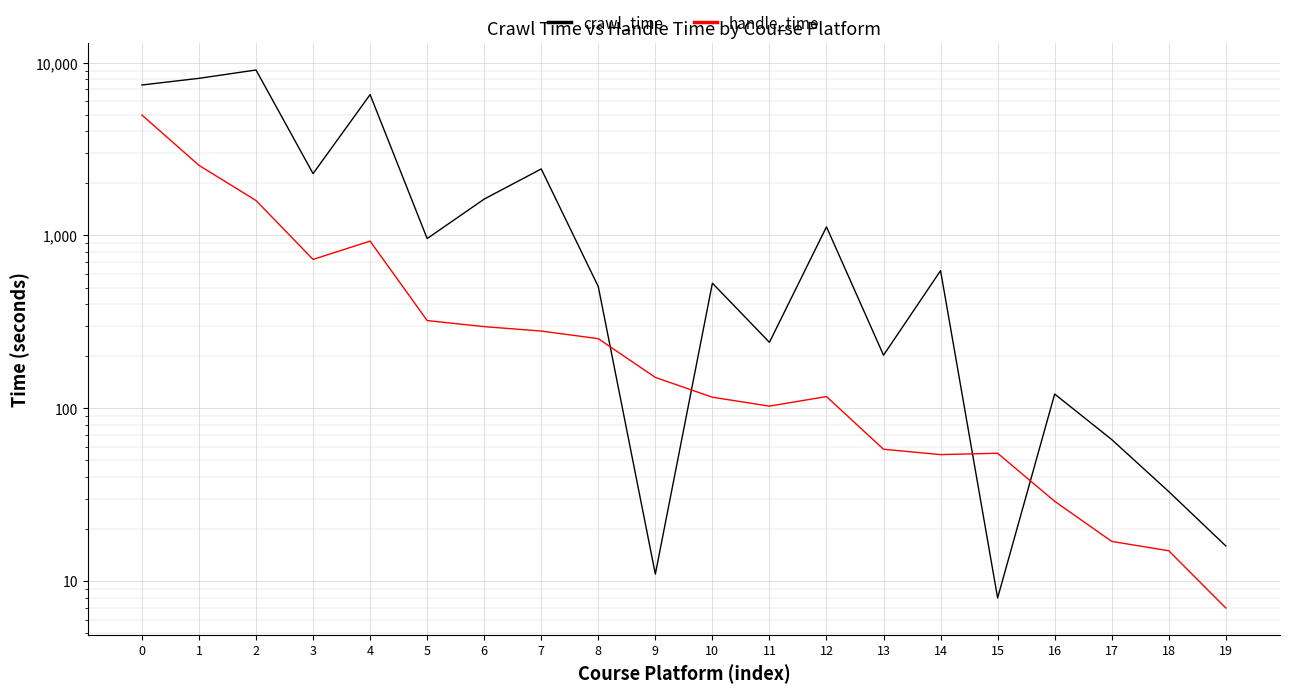

True or false: handle_time and crawl_time intersect in this chart.

True